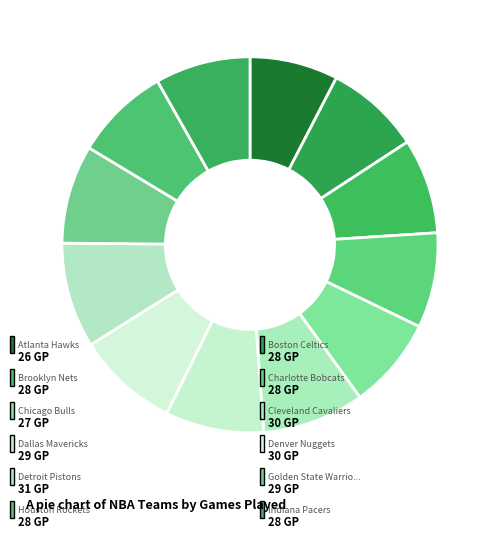

How many slices are in this pie chart?

12